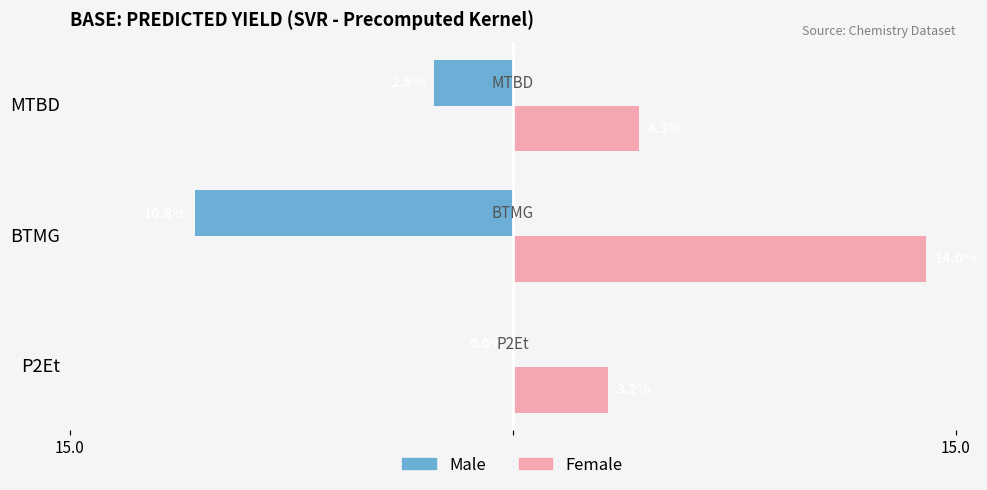

What are all the series names shown in the legend?

Male, Female